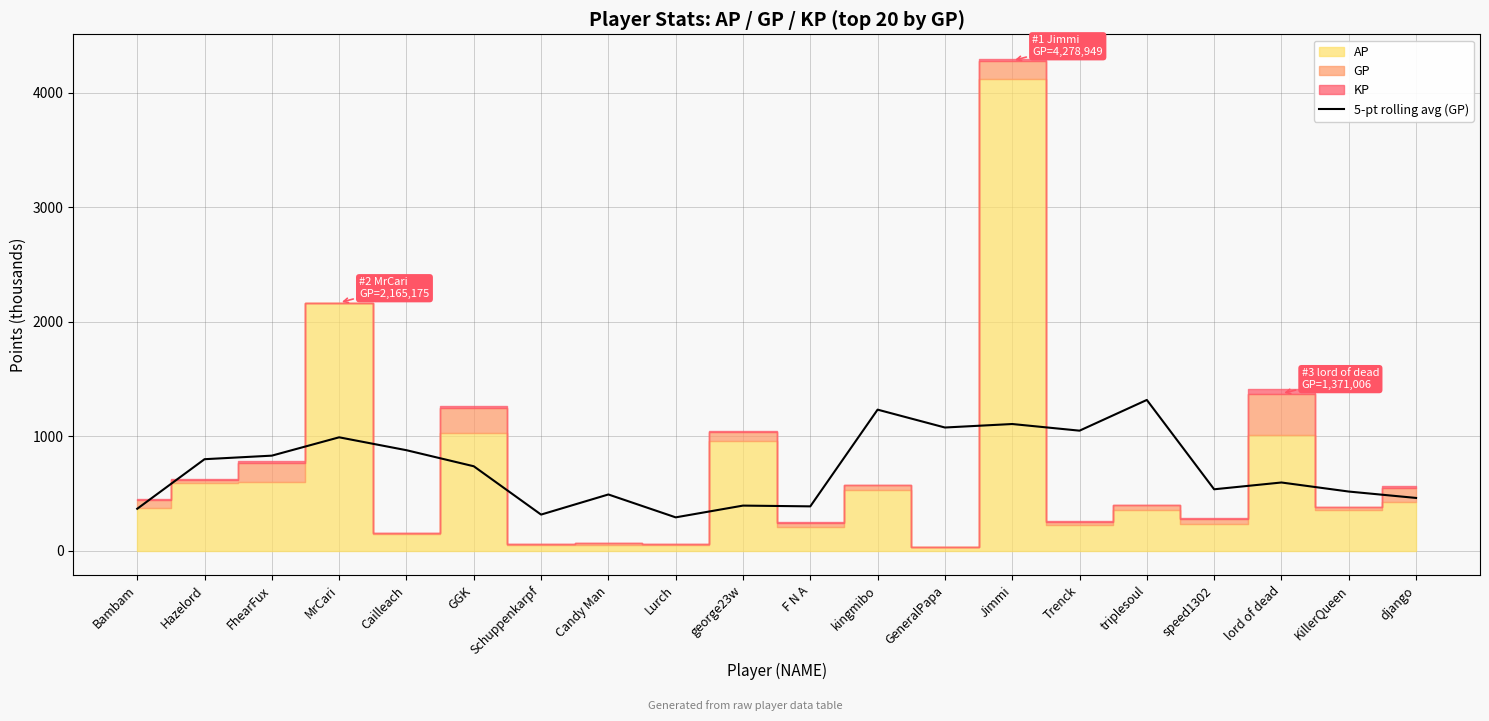

What is the average value?

717.2